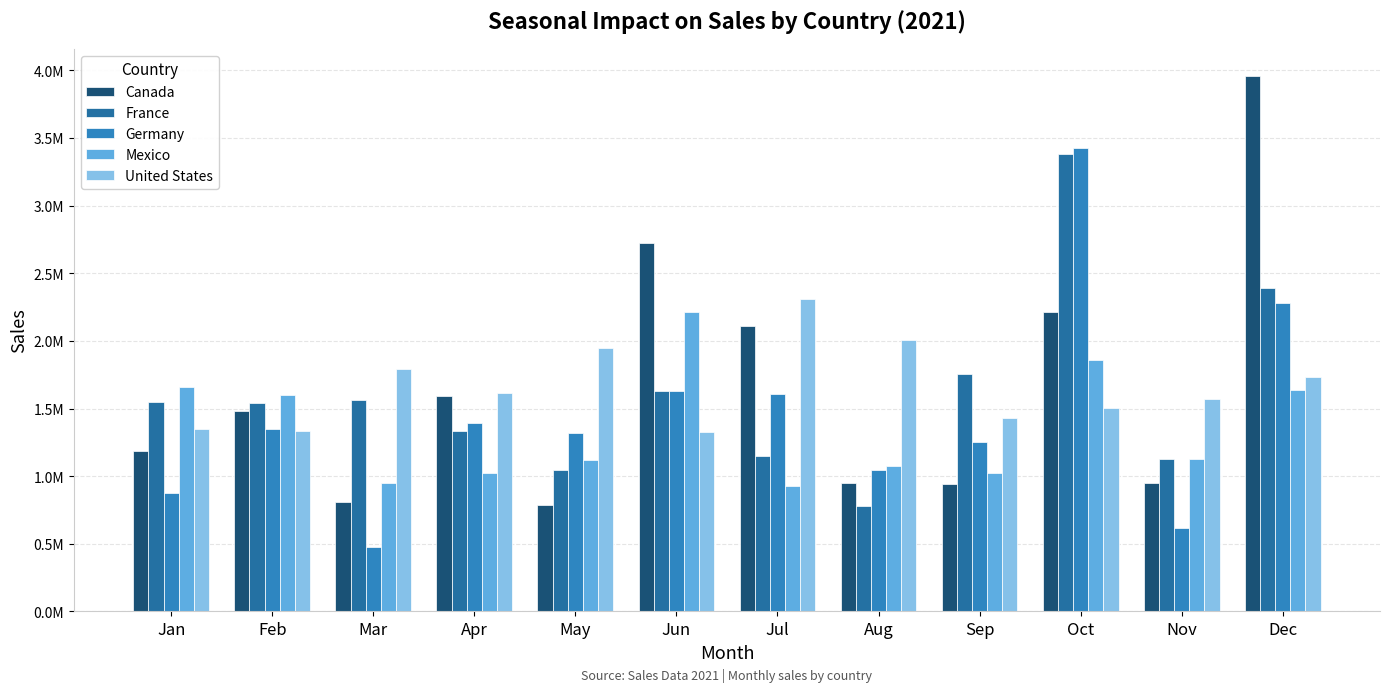

Does the chart contain stacked bars?

No